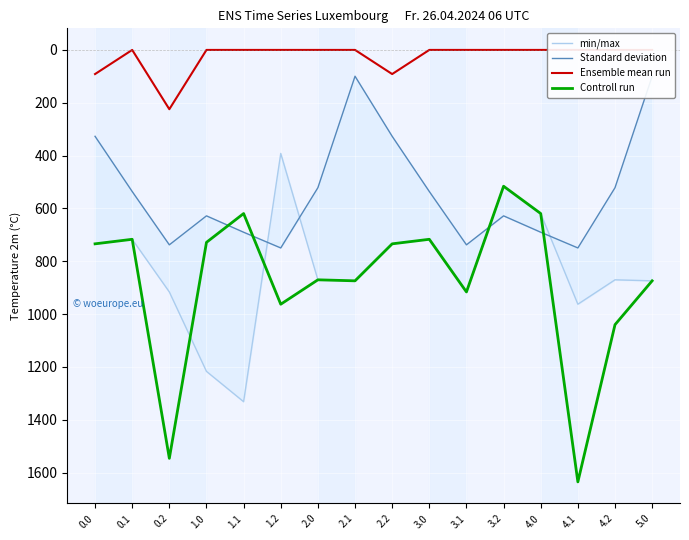

At which category does Standard deviation reach its first local valley?

1.0